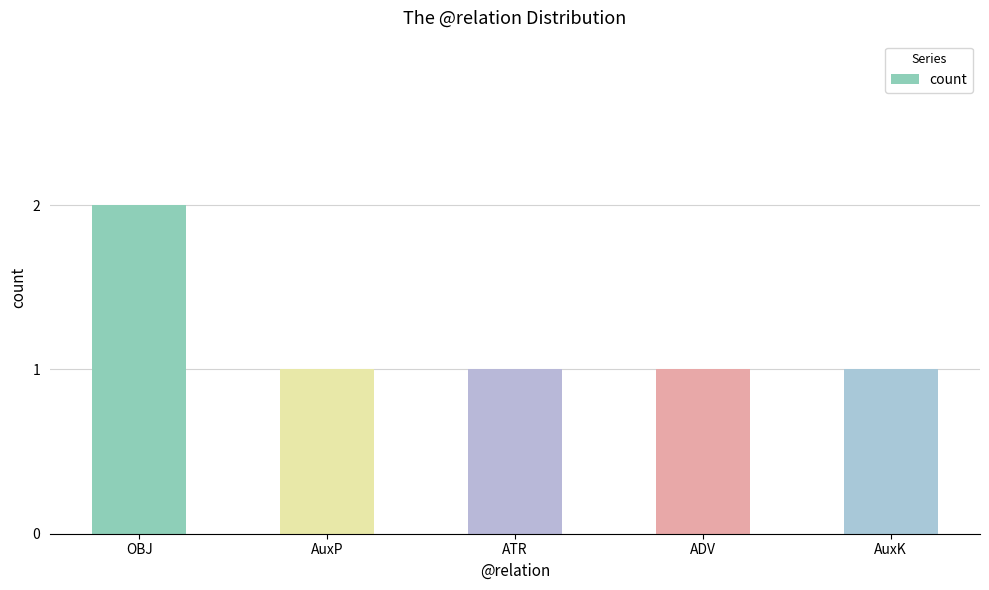

The value at ADV is 1. True or false?

True